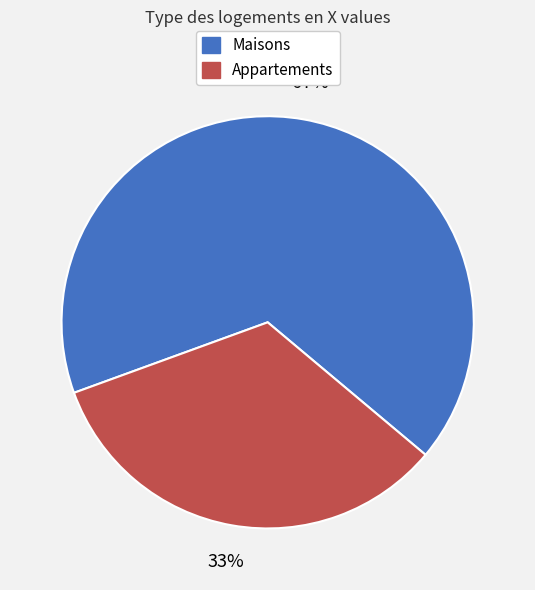

Does Maisons account for over 50% of the chart?

Yes